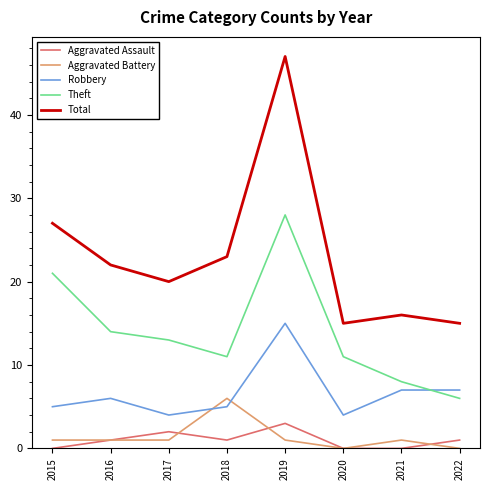

Reading left to right, what are all the values shown in this chart?

Aggravated Assault: 0	1	2	1	3	0	0	1
Aggravated Battery: 1	1	1	6	1	0	1	0
Robbery: 5	6	4	5	15	4	7	7
Theft: 21	14	13	11	28	11	8	6
Total: 27	22	20	23	47	15	16	15